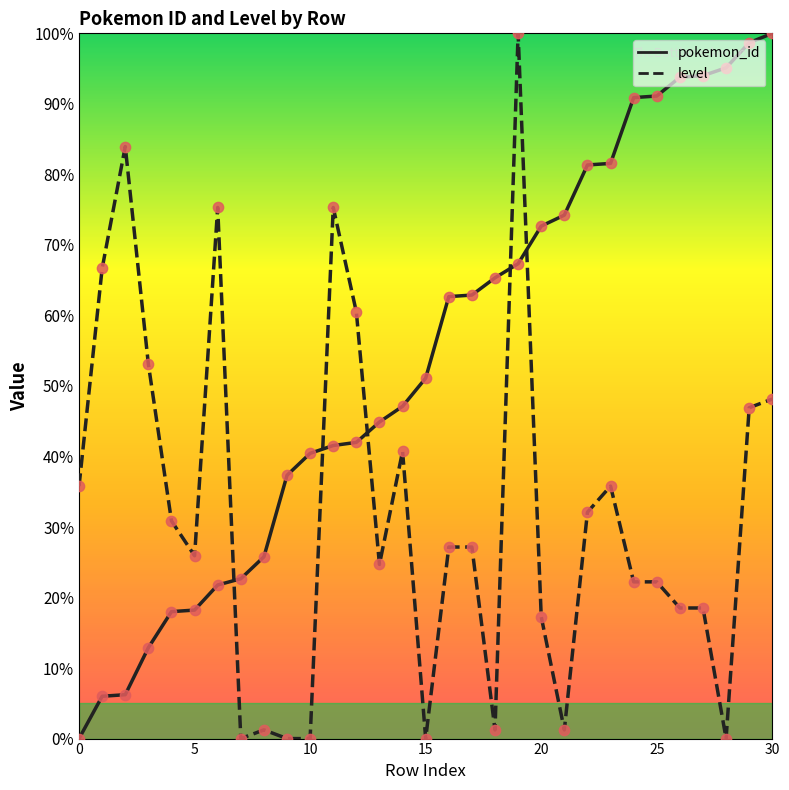

What is the maximum value for pokemon_id?

100.0